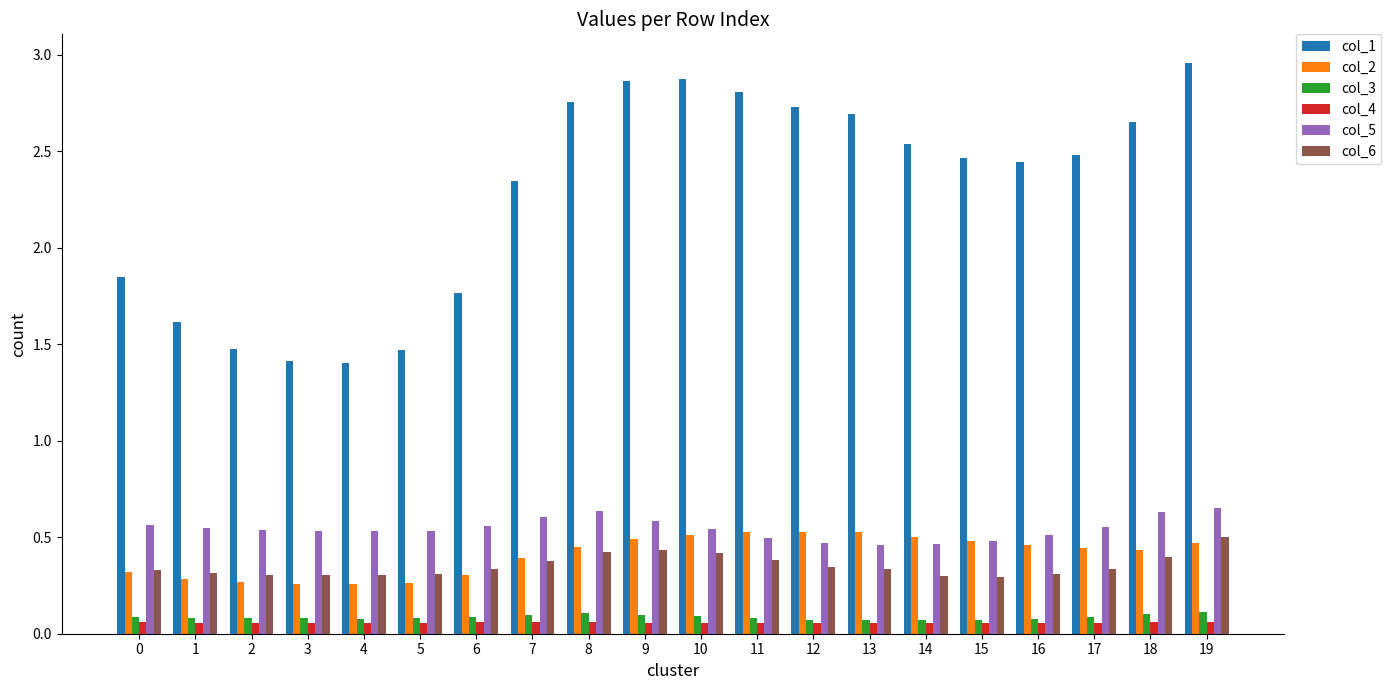

Which series has the largest range (max minus min)?

col_1